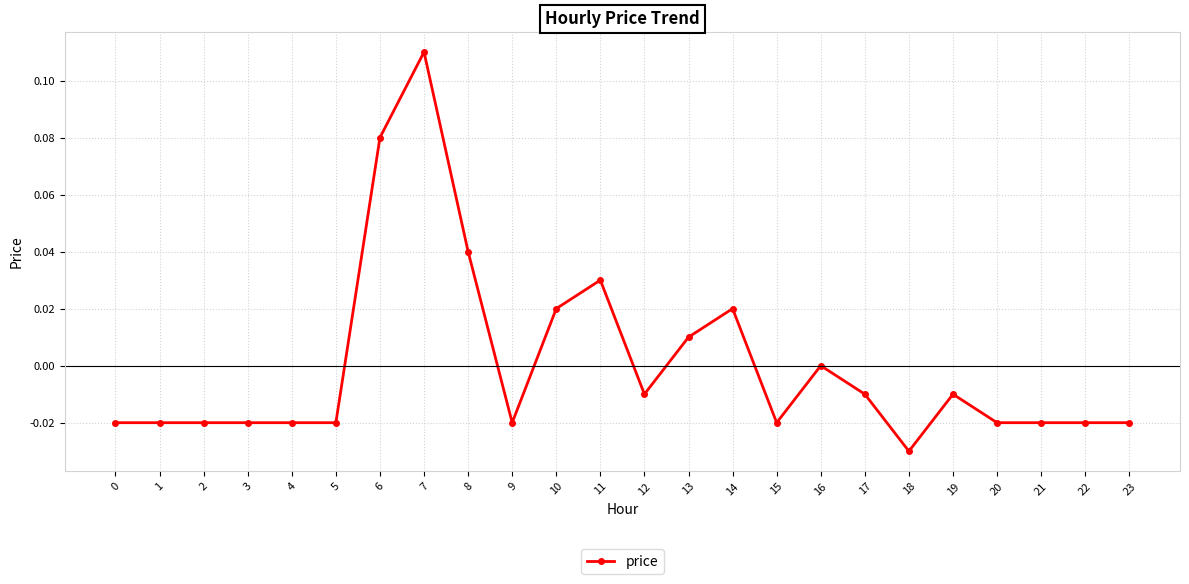

True or false: there are more than 2 points higher than both neighbors.

True